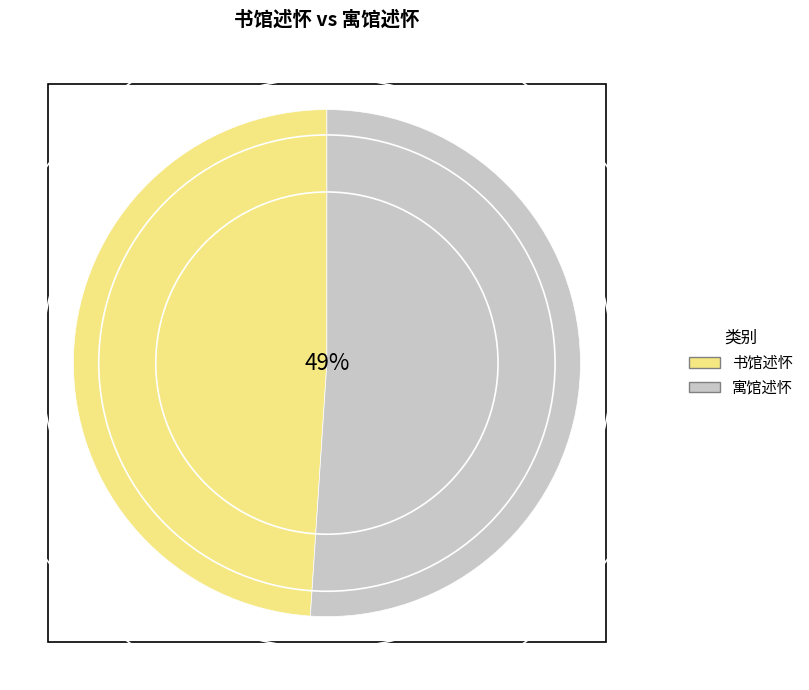

What percentage is the 书馆述怀 slice, to the nearest percent?

49%